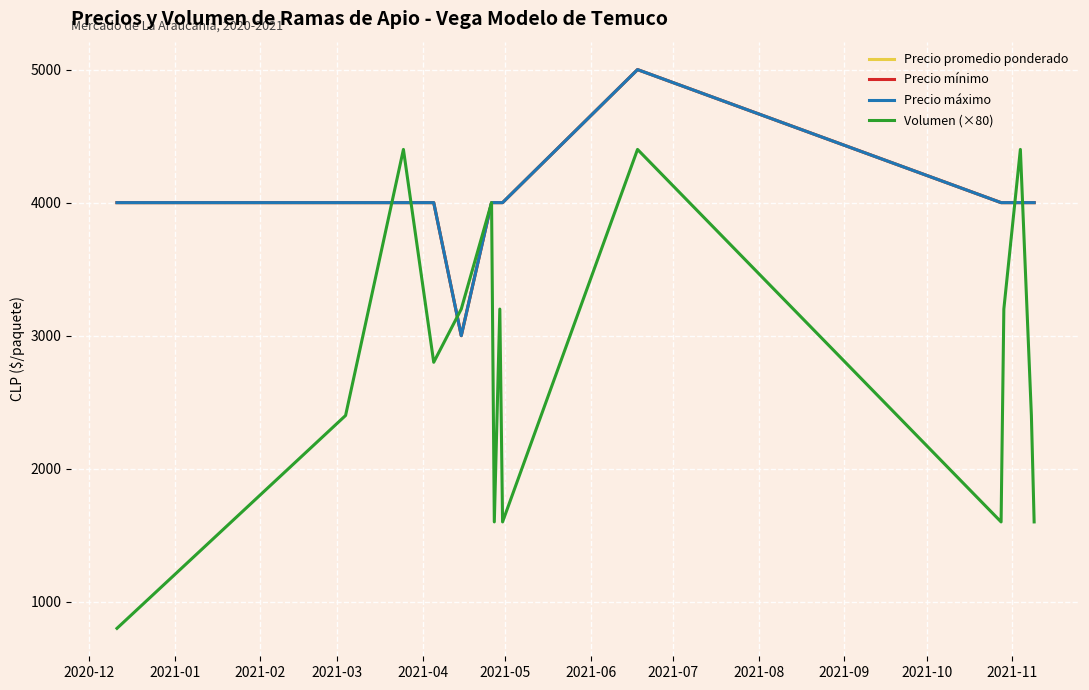

What is the label of the 4th point from the left?

2021-03